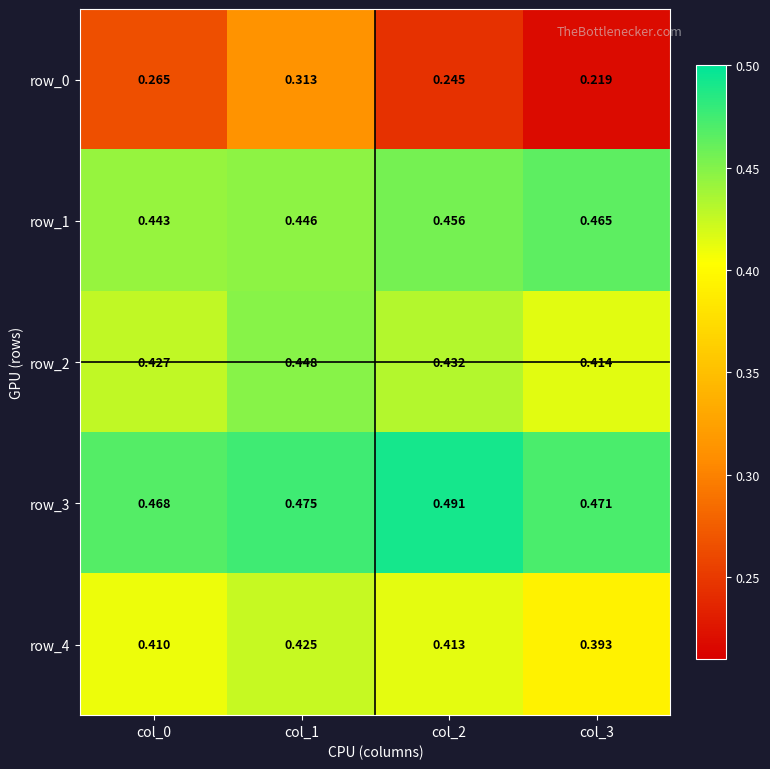

At how many categories does at least one series exceed 0?

4